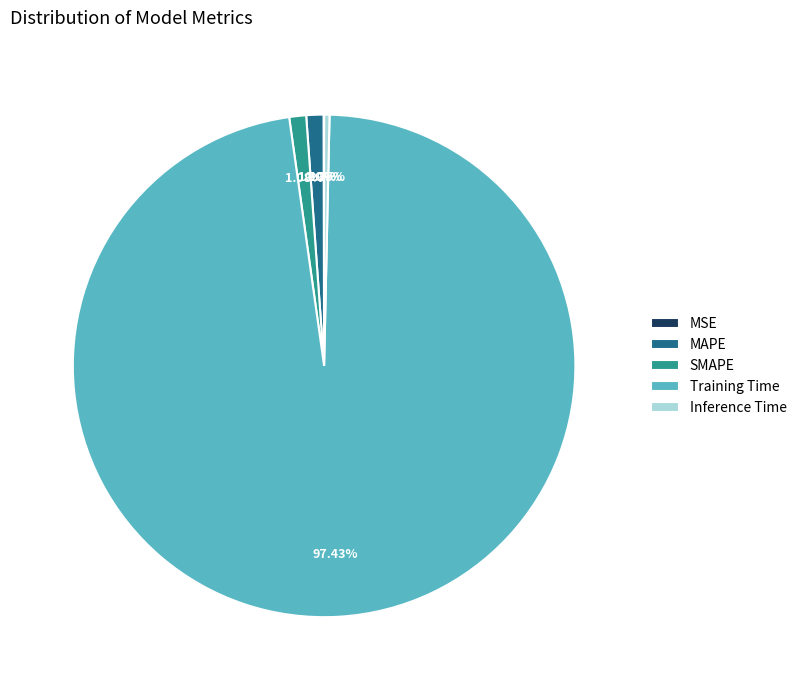

To the nearest percent, what portion does Training Time represent?

97%